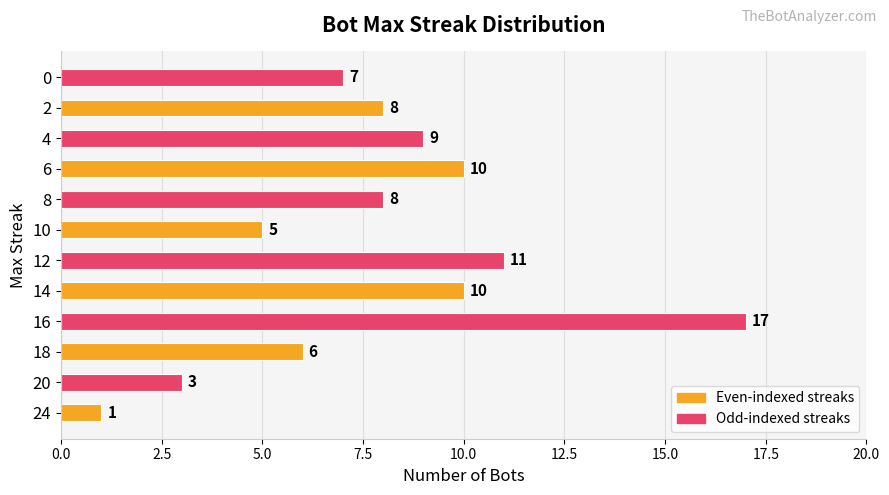

What is the difference between the maximum and minimum values?

16